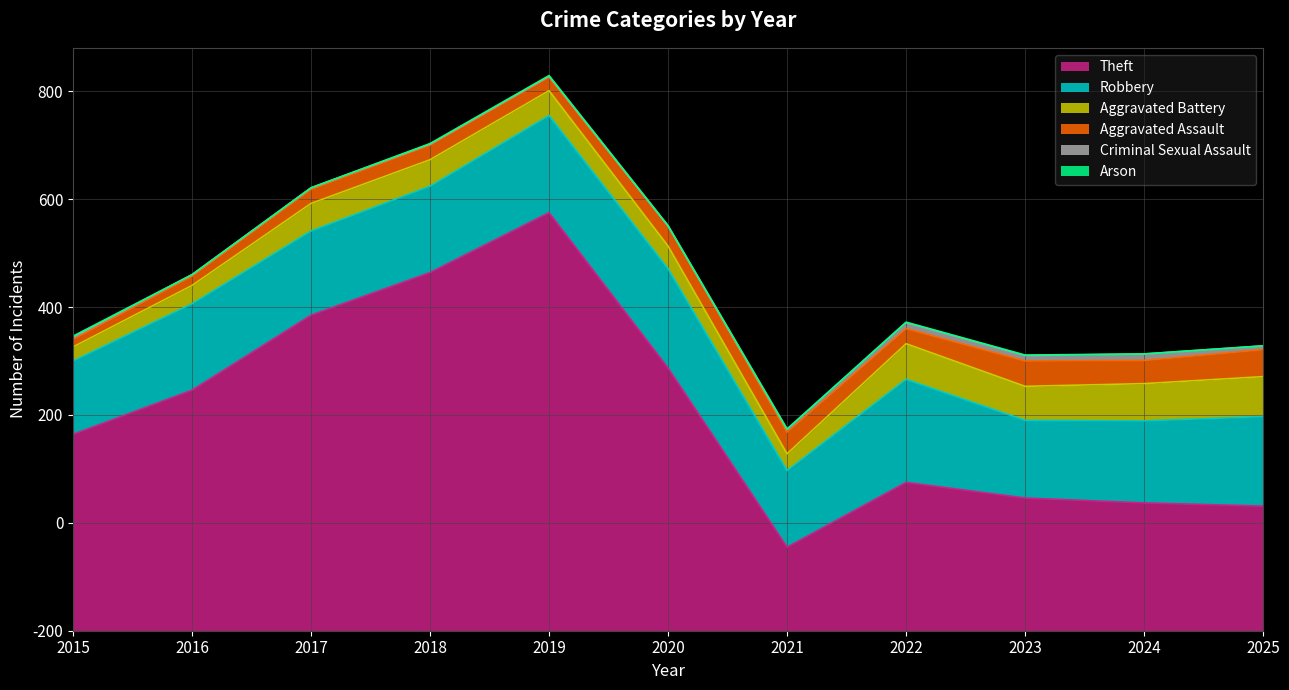

Reading left to right, list all the values displayed in this chart.

Theft: 364	446	585	664	775	487	155	275	246	237	231
Robbery: 136	160	156	160	180	184	142	191	144	152	166
Aggravated Battery: 26	34	51	49	46	42	31	66	63	69	74
Aggravated Assault: 14	17	26	27	25	37	40	28	47	43	50
Criminal Sexual Assault: 4	3	3	2	2	0	5	11	10	12	7
Arson: 2	0	0	1	1	1	1	1	1	0	0